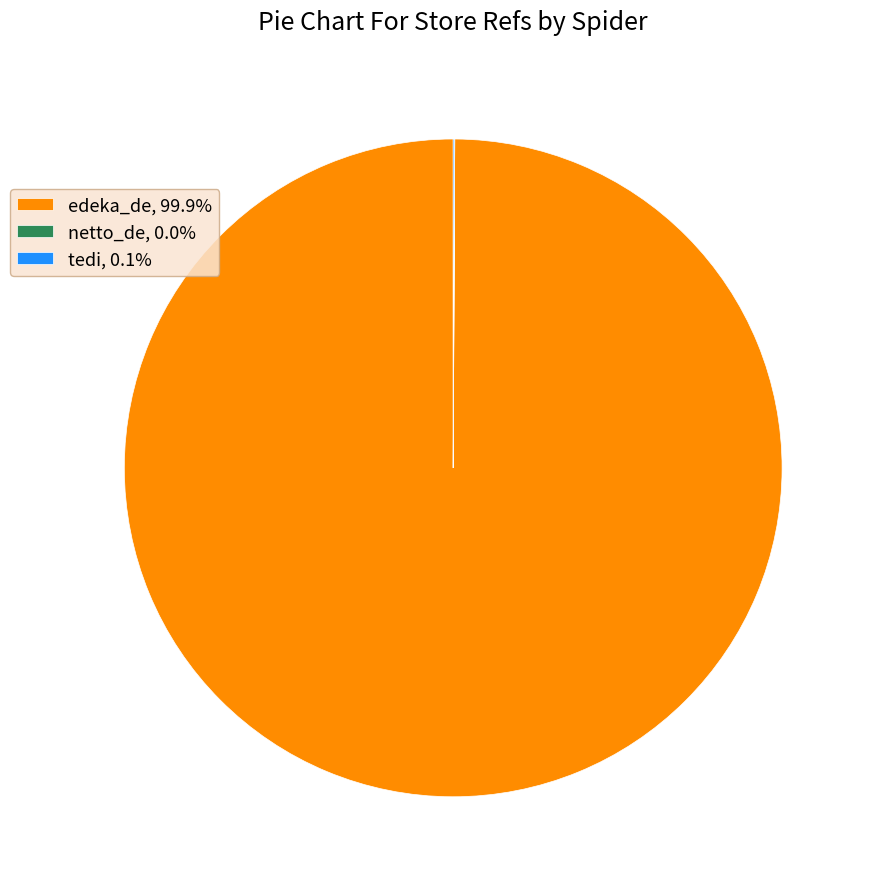

Is there a majority slice in this chart?

Yes